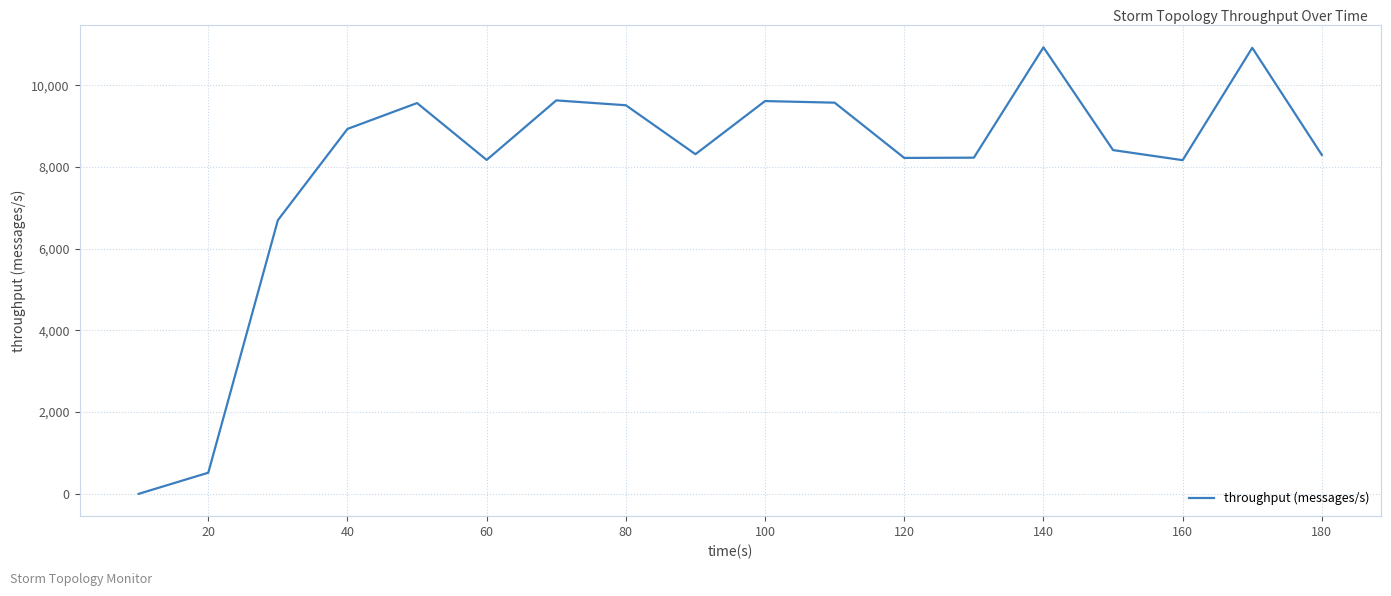

Reading left to right, extract all data points from this chart.

0	517	6698	8932	9565	8173	9630	9511	8313	9614	9574	8222	8228	10929	8414	8167	10917	8295